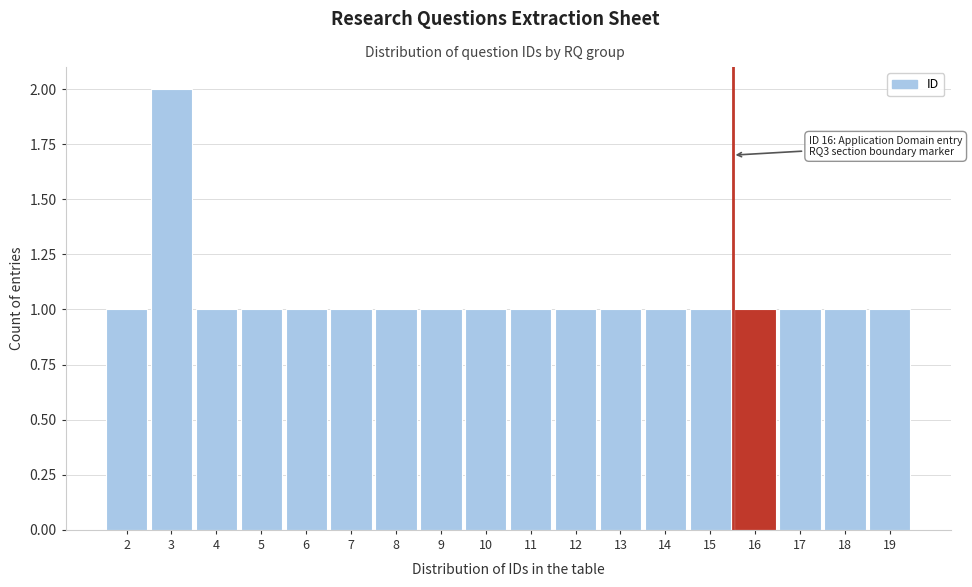

Reading right to left, transcribe all the data shown in this chart.

19=1	18=1	17=1	16=1	15=1	14=1	13=1	12=1	11=1	10=1	9=1	8=1	7=1	6=1	5=1	4=1	3=2	2=1